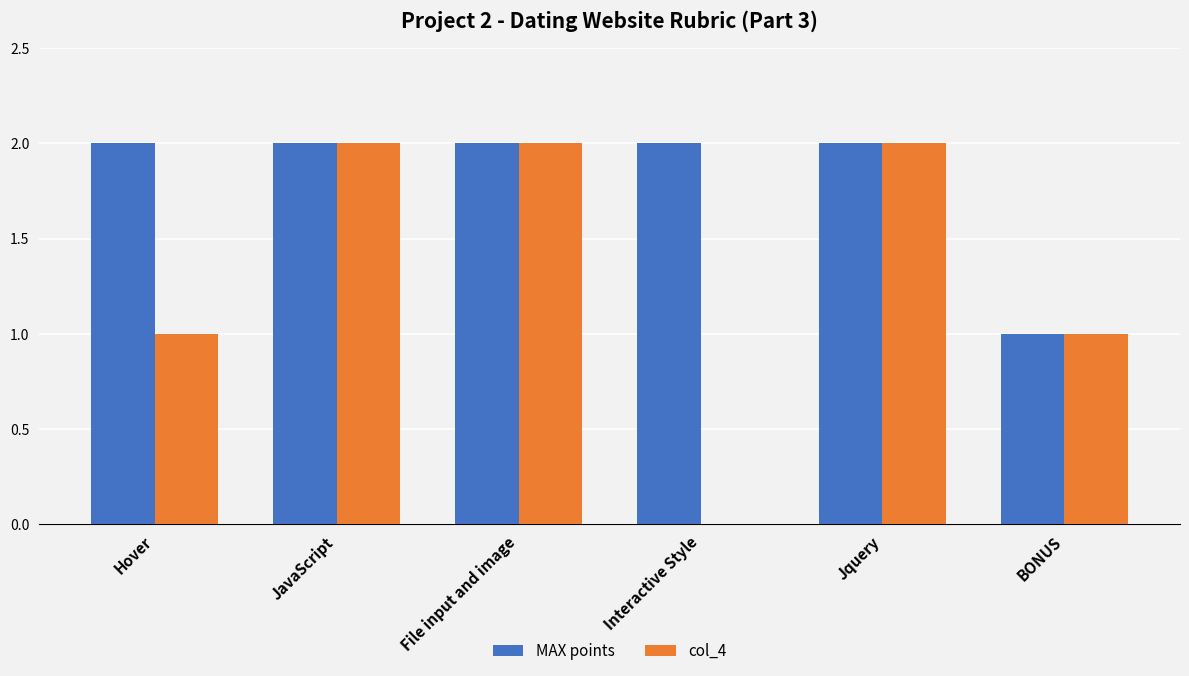

How many positive values does the col_4 series have?

5